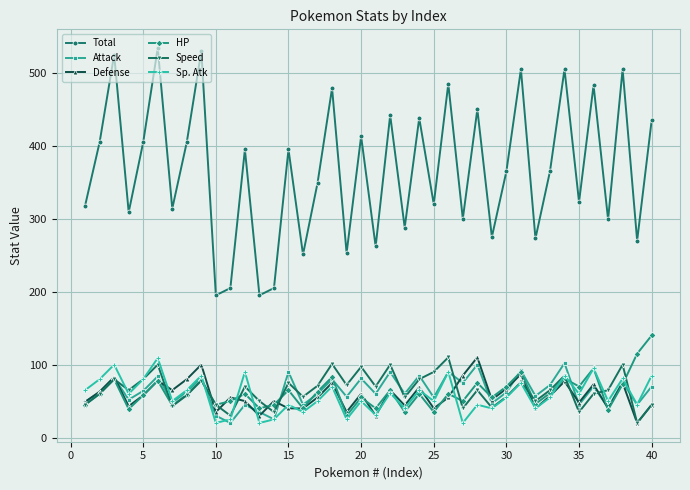

What is the minimum value shown in the chart?

20